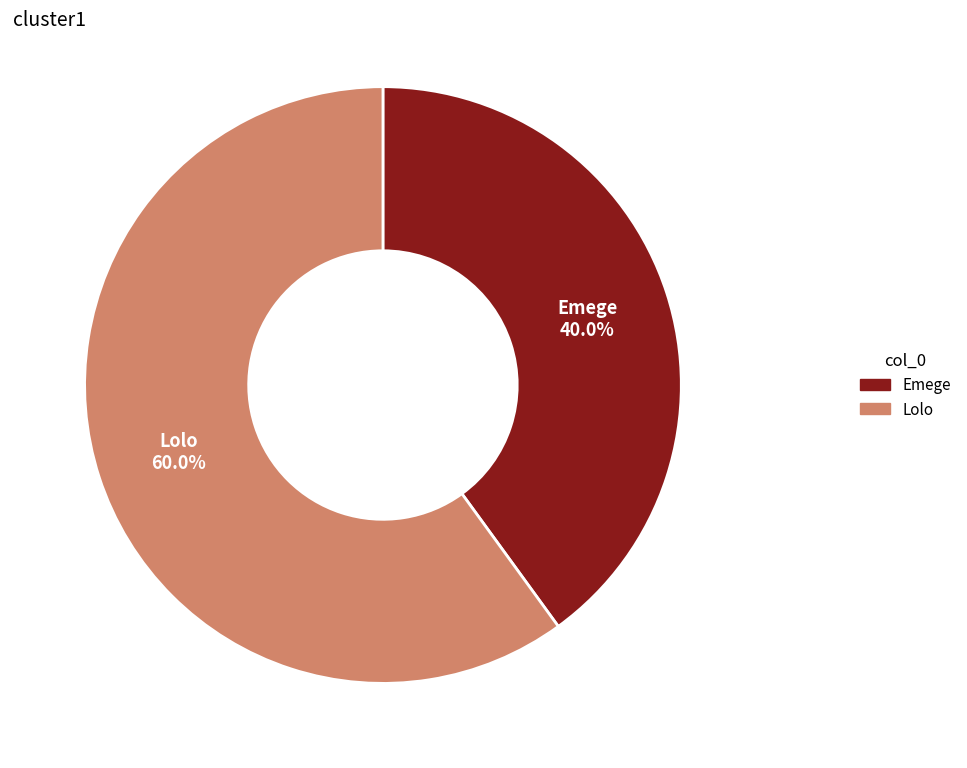

Count the number of slices in the pie.

2